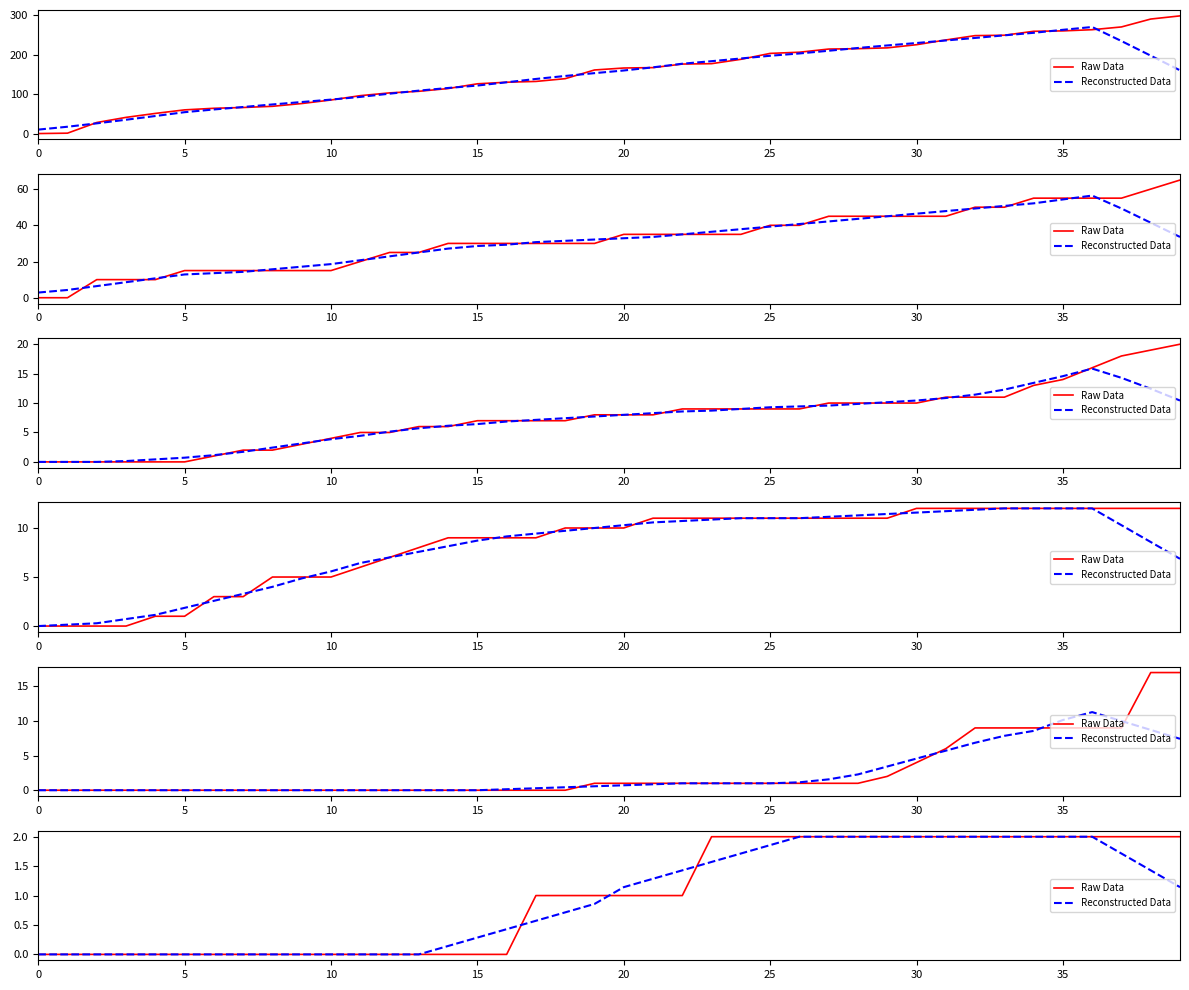

What is the difference between the maximum and minimum values in the Reconstructed Data series?

2.0